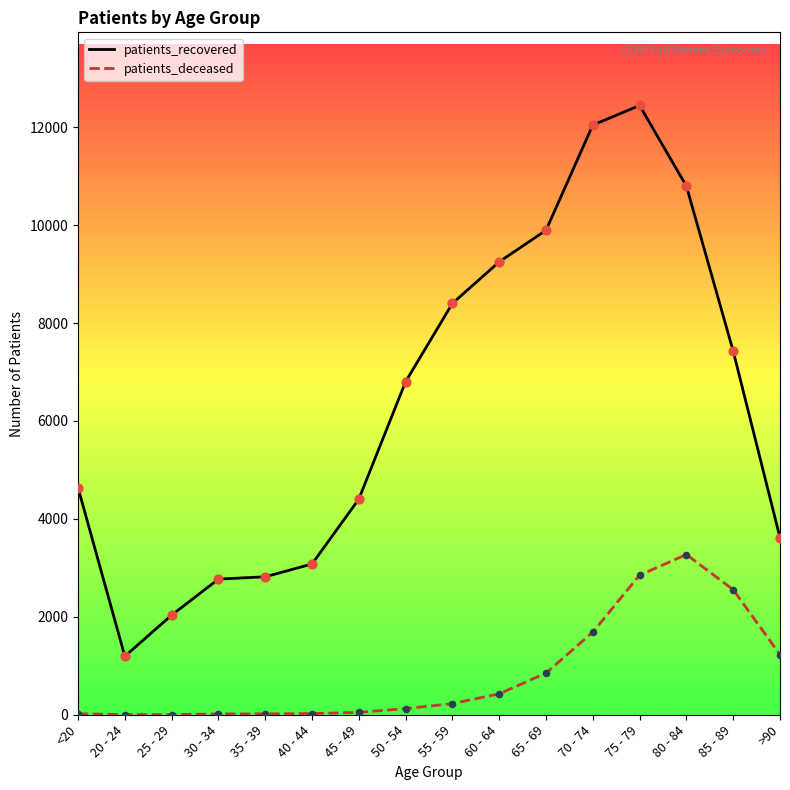

Which series contains the highest Y value?

patients_recovered